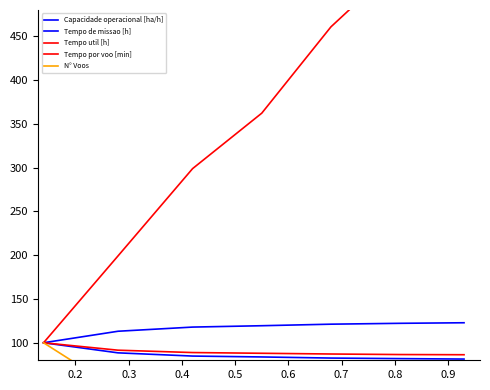

The Capacidade operacional [ha/h] series shows 122.2 at 0.6. True or false?

True